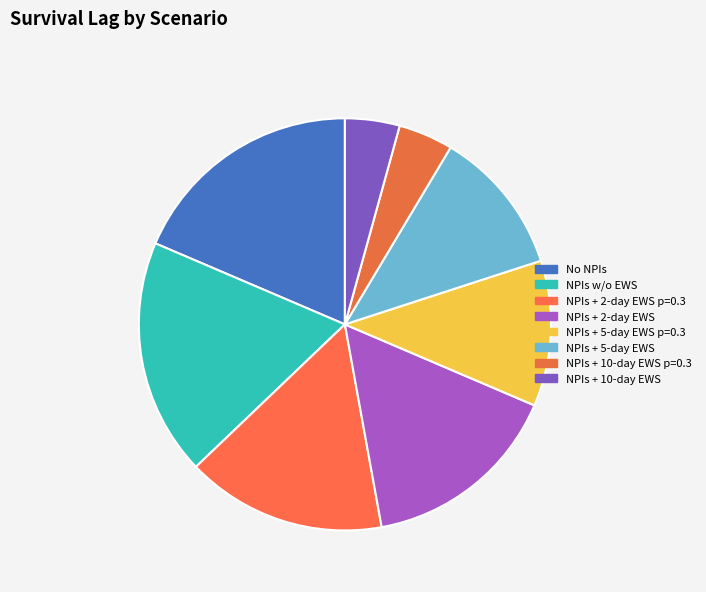

What percentage is NOT represented by NPIs + 5-day EWS p=0.3?

88.6%